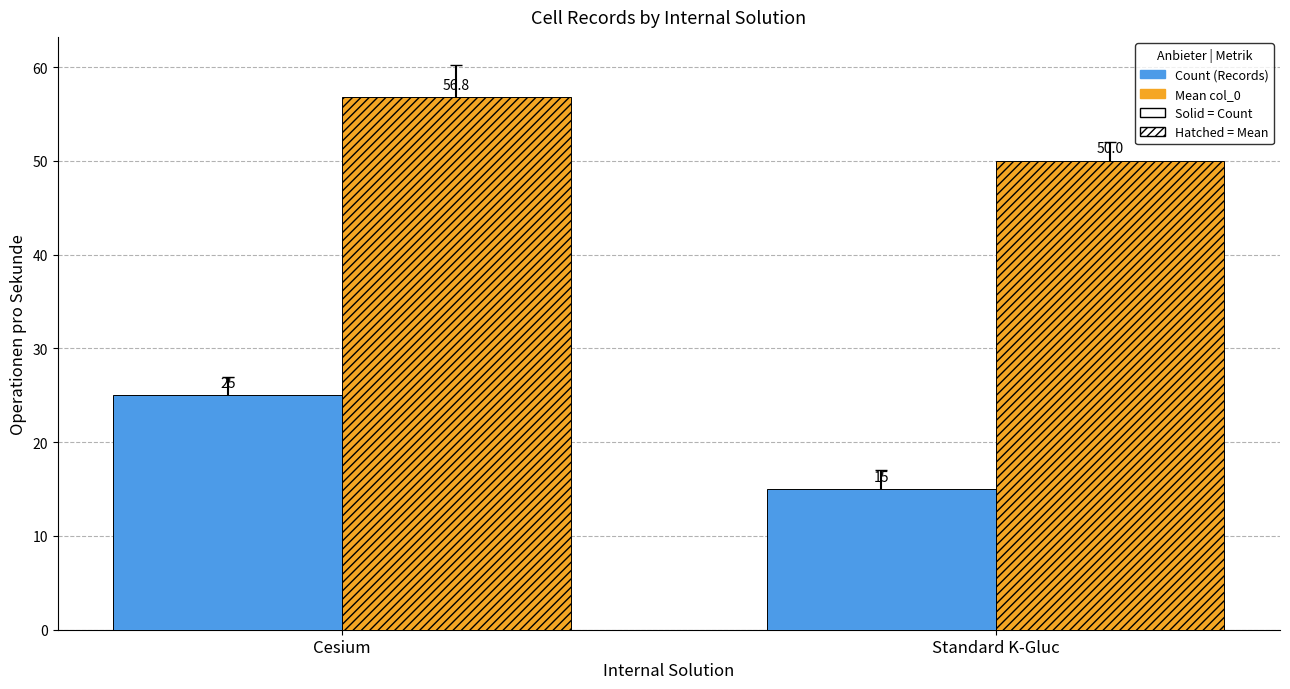

Which label corresponds to the smallest value in the chart?

Standard K-Gluc